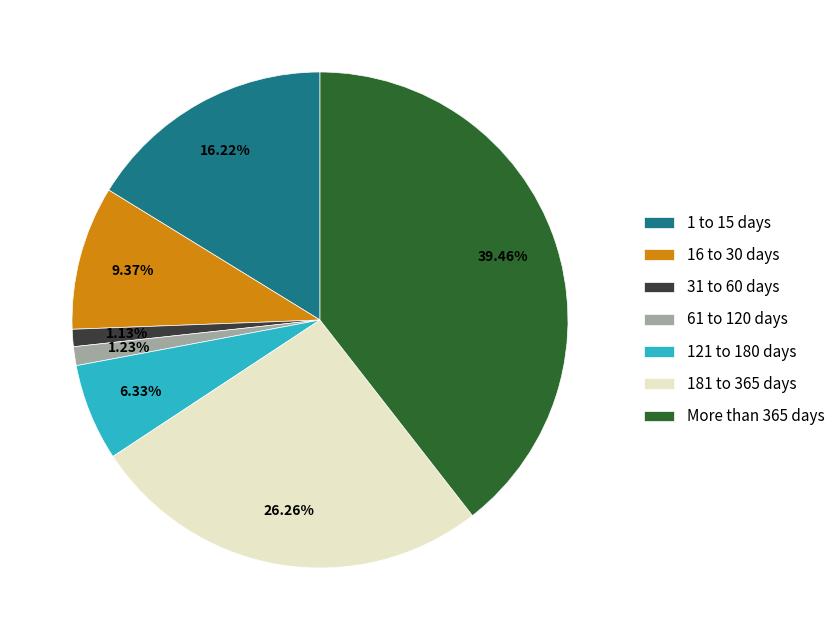

Combined, do 121 to 180 days and 61 to 120 days account for over 50%?

No